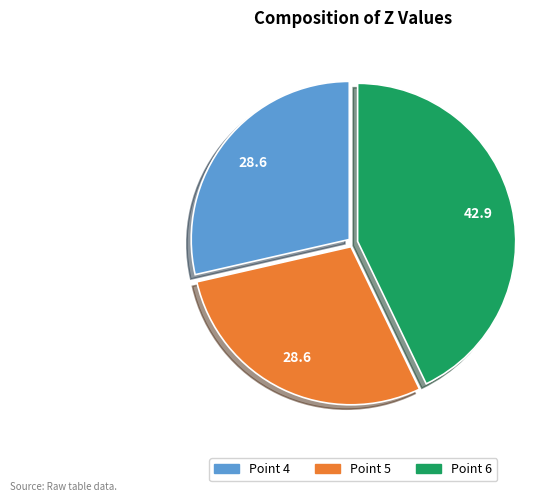

Is there any slice that represents more than half of the pie?

No